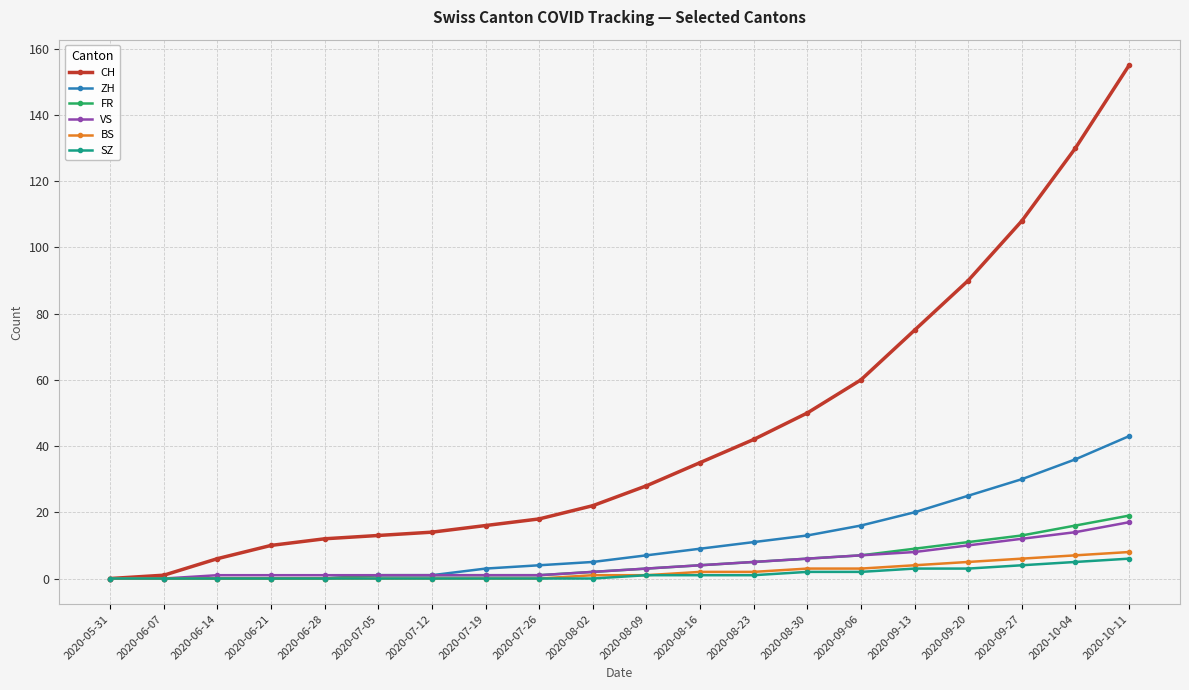

True or false: CH has a value of -93 at 2020-05-31.

False